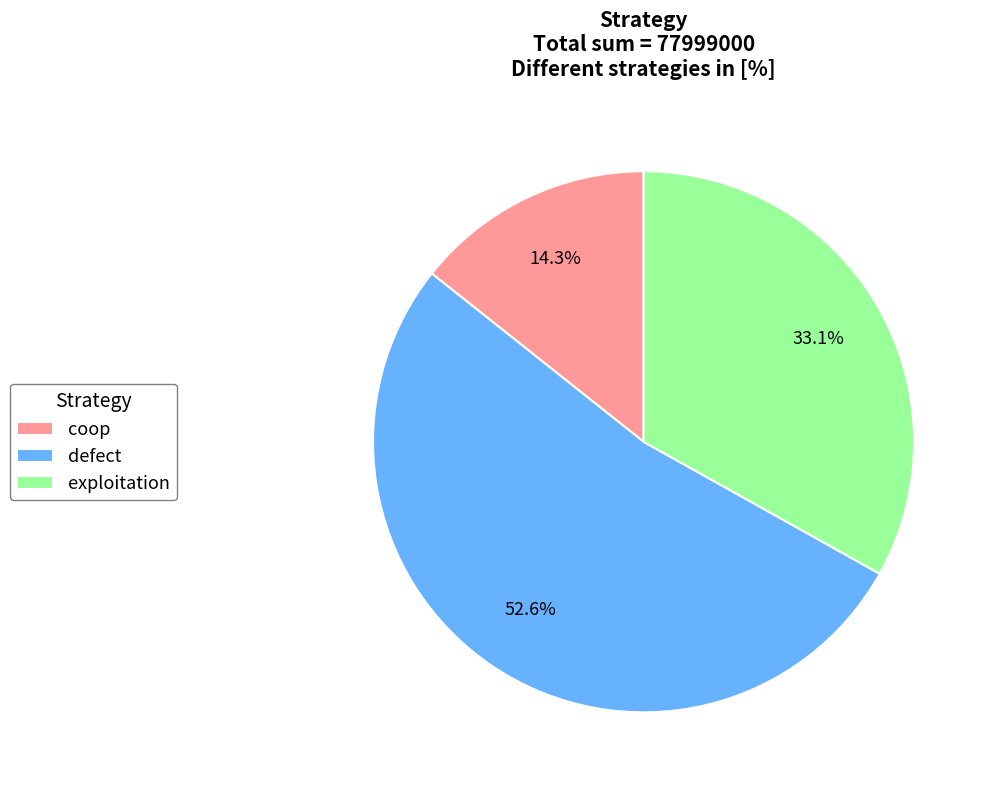

Do defect and coop together represent more than half of the pie?

Yes